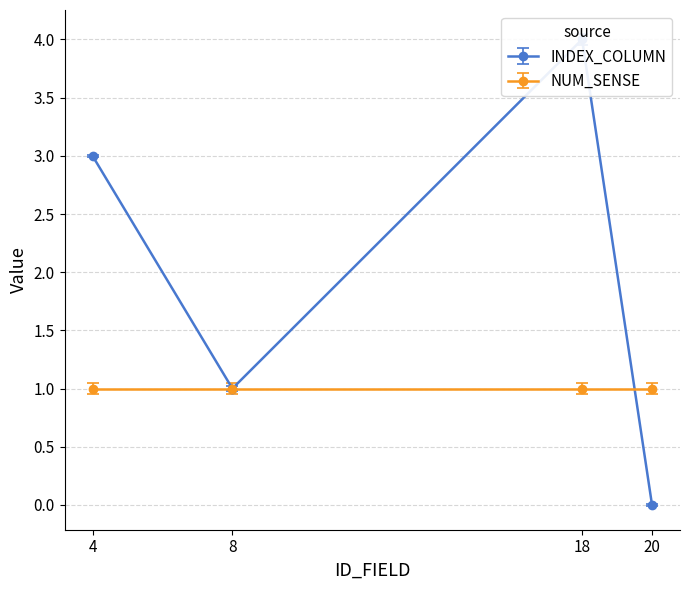

What is the sum of the values at 4 and 18?

7